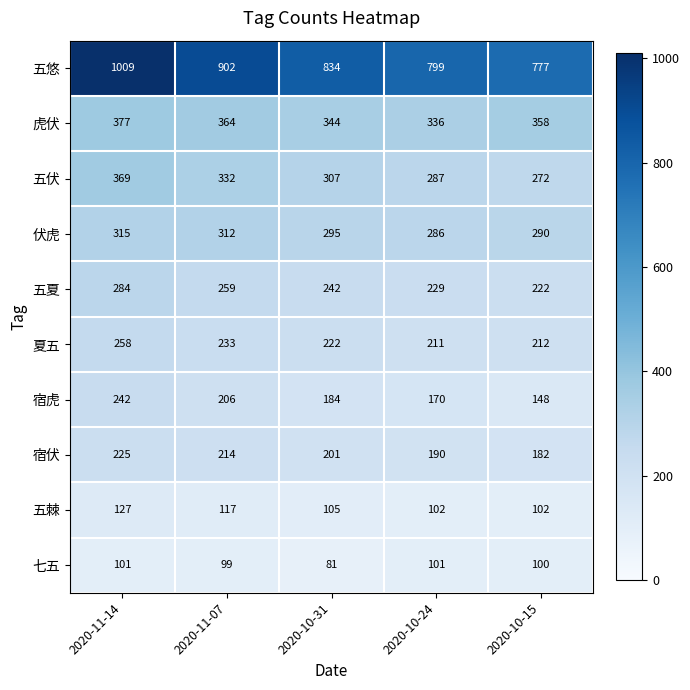

Which series has the largest total across all categories?

五悠